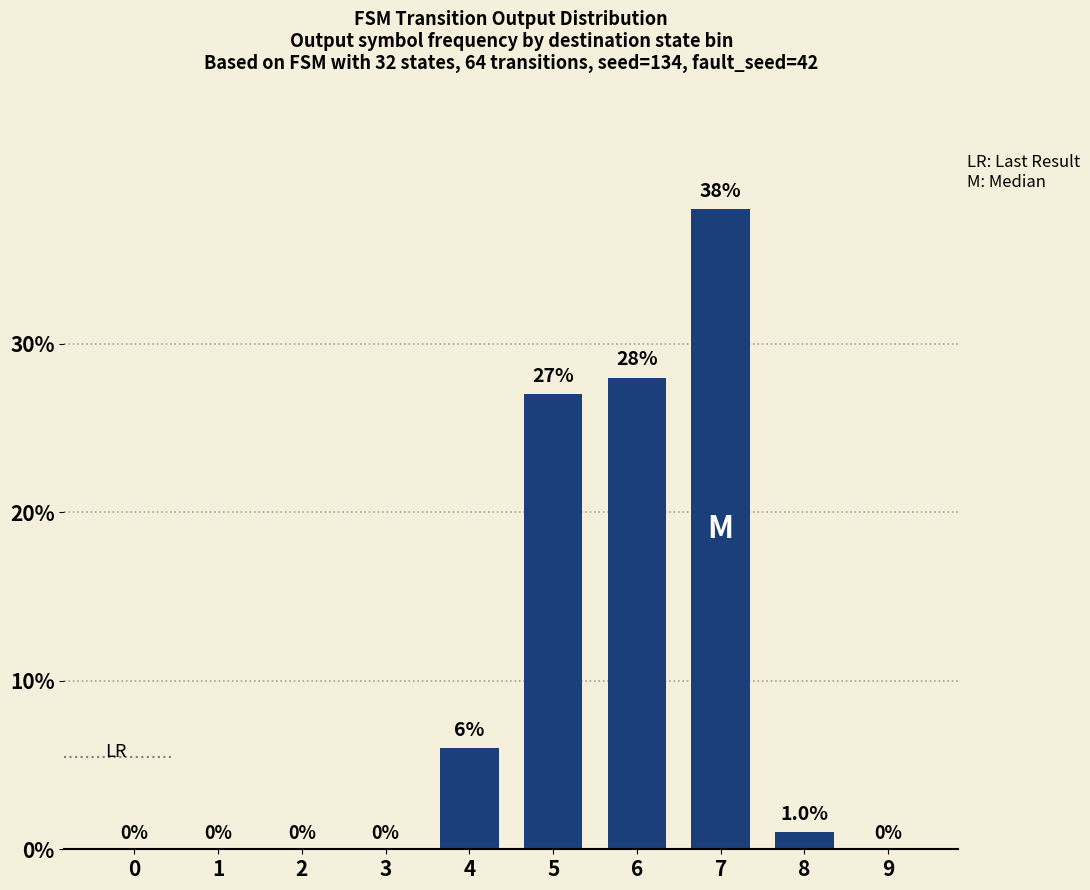

The chart shows a value of 19.6 at 1. True or false?

False